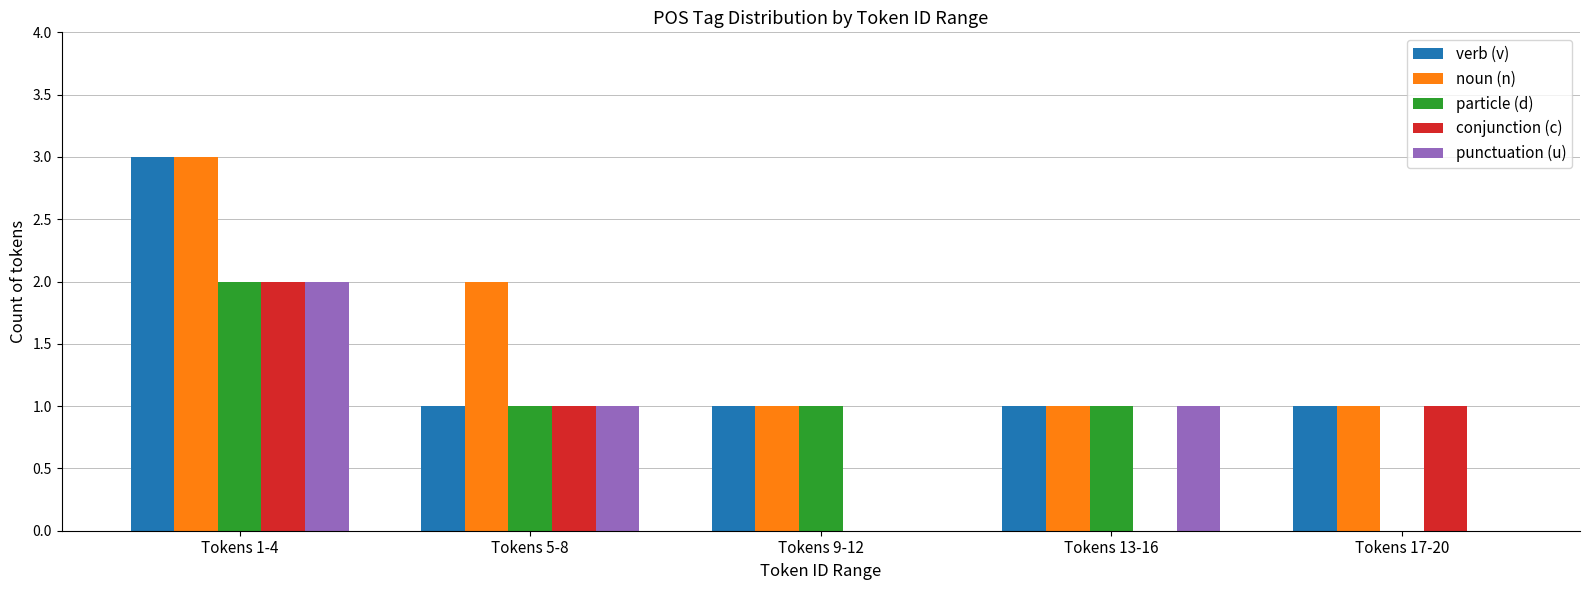

At which category is the sum across all series the highest?

Tokens 1-4